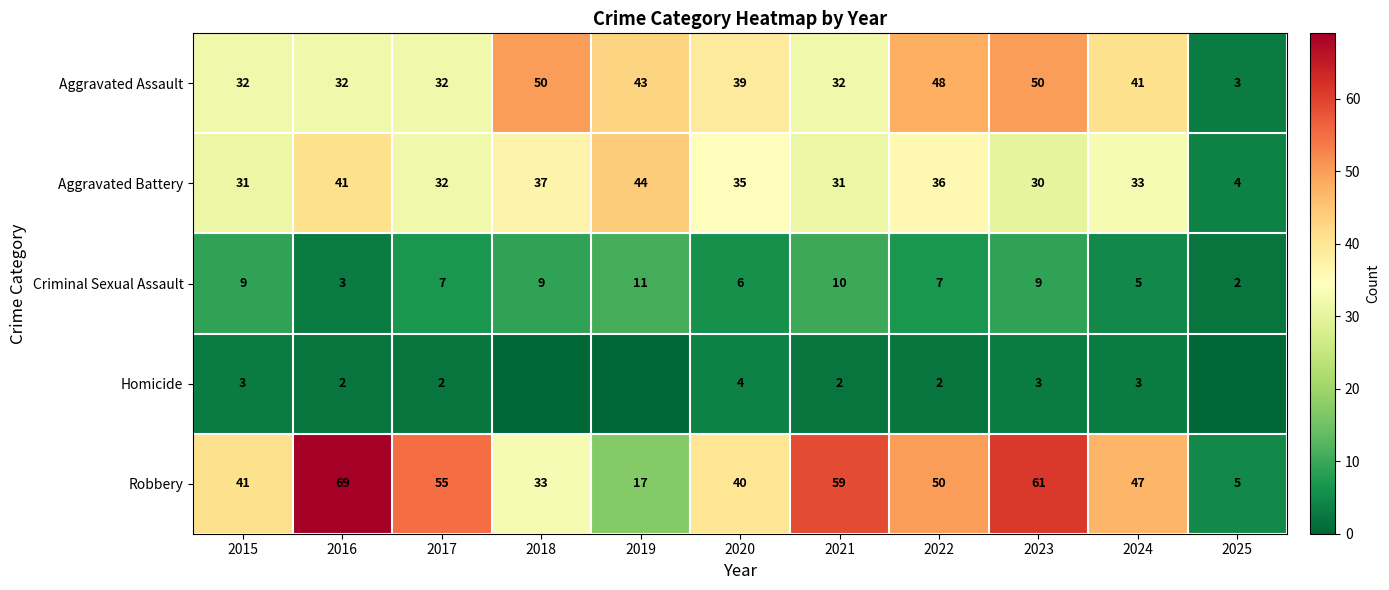

What is the difference between the Homicide values at 2020 and 2022?

2